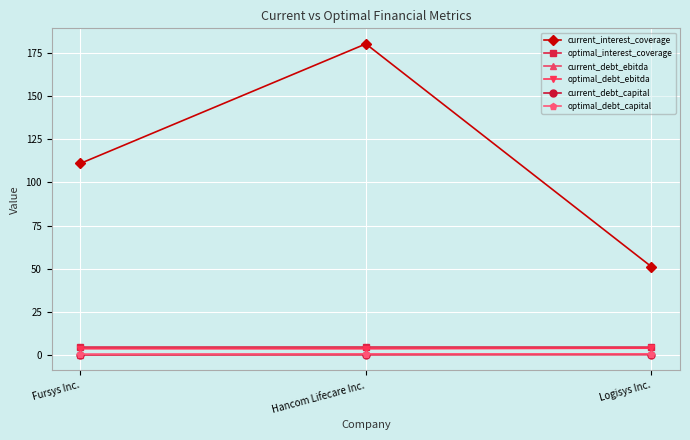

What are all the series names shown in the legend?

current_interest_coverage, optimal_interest_coverage, current_debt_ebitda, optimal_debt_ebitda, current_debt_capital, optimal_debt_capital